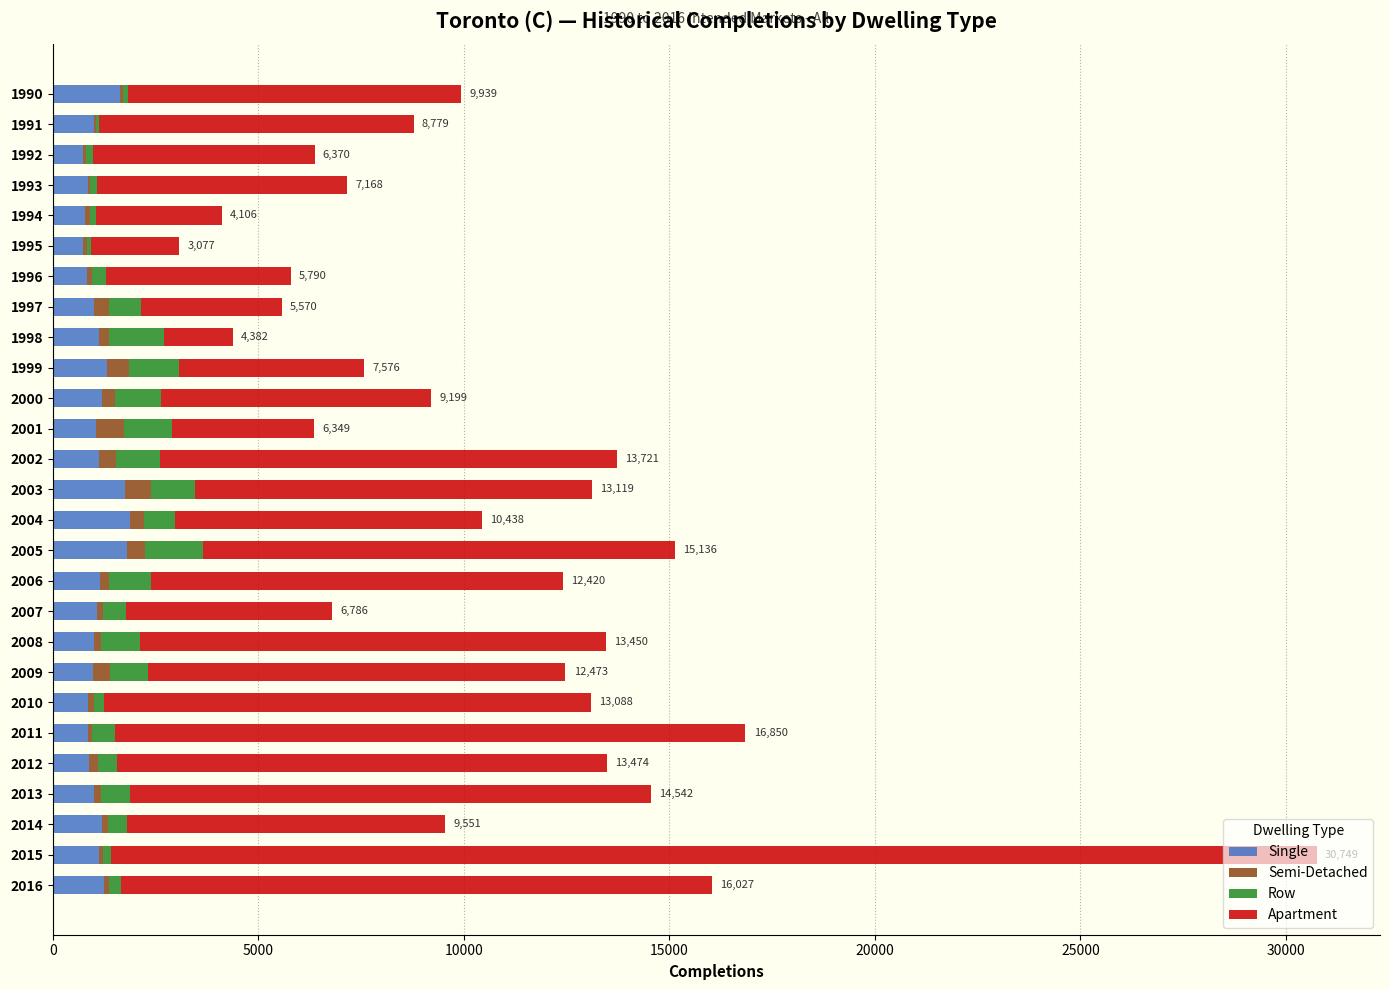

At which category is the sum across all series the highest?

2015